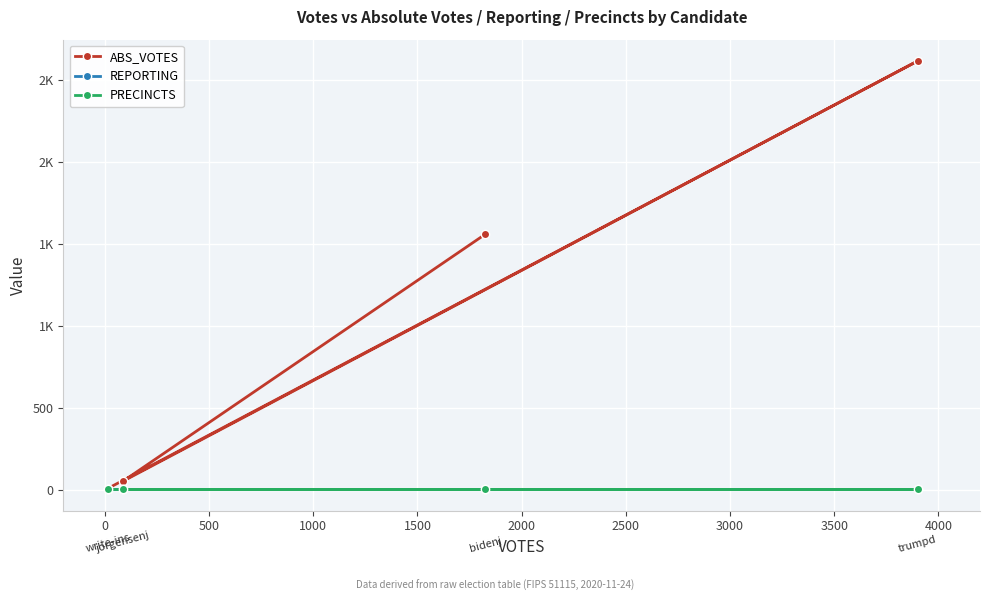

Count the number of categories in the chart.

4